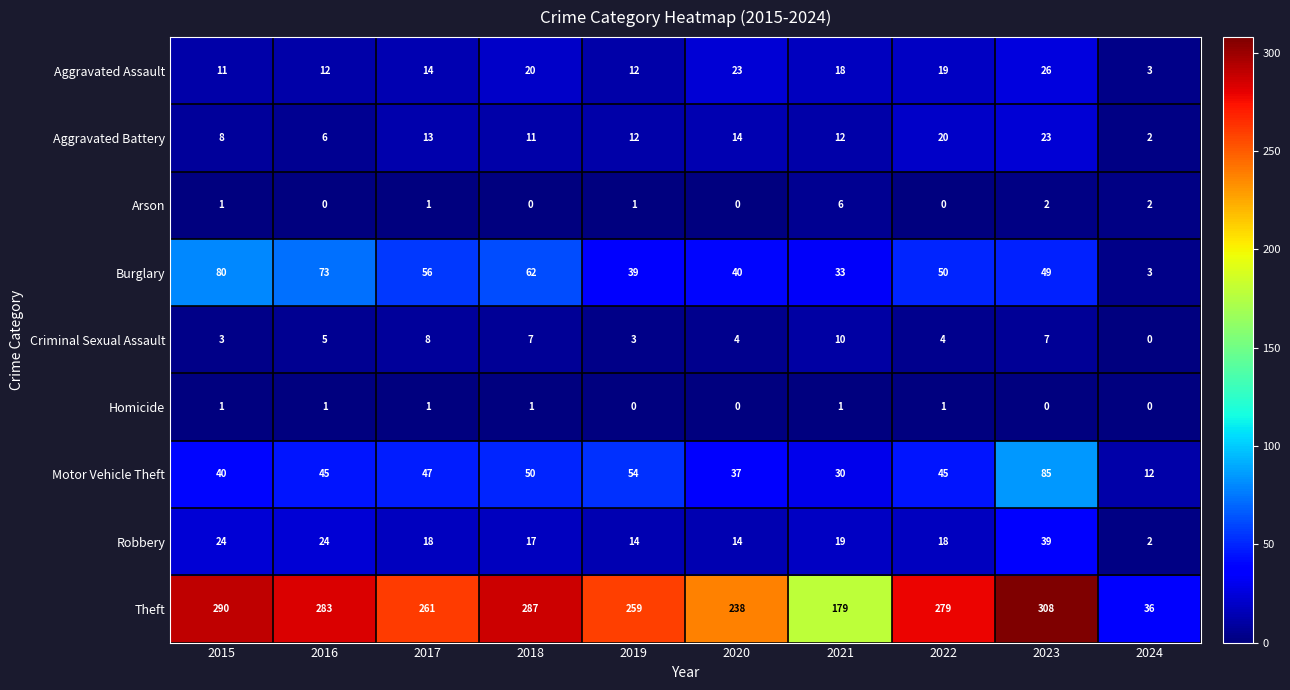

Count the number of categories in the chart.

10